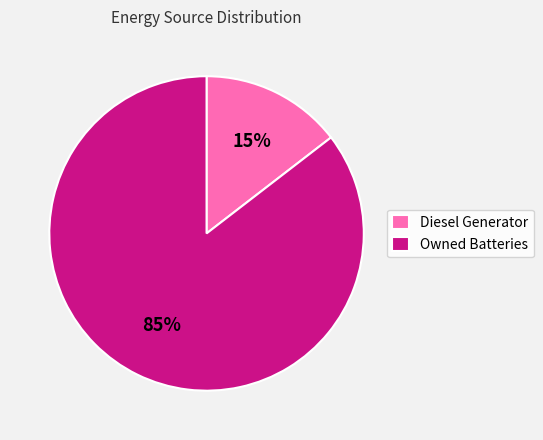

To the nearest percent, what is the combined percentage of Owned Batteries and Diesel Generator?

100%